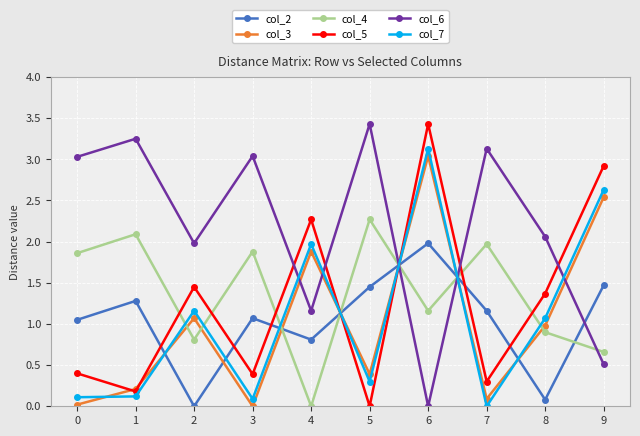

True or false: col_4 has a value of 0.4 at 7.

False